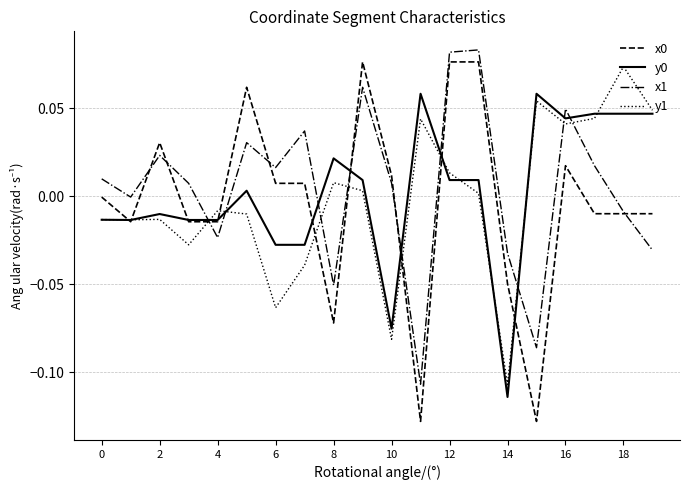

True or false: y0 and x1 cross at least once.

True